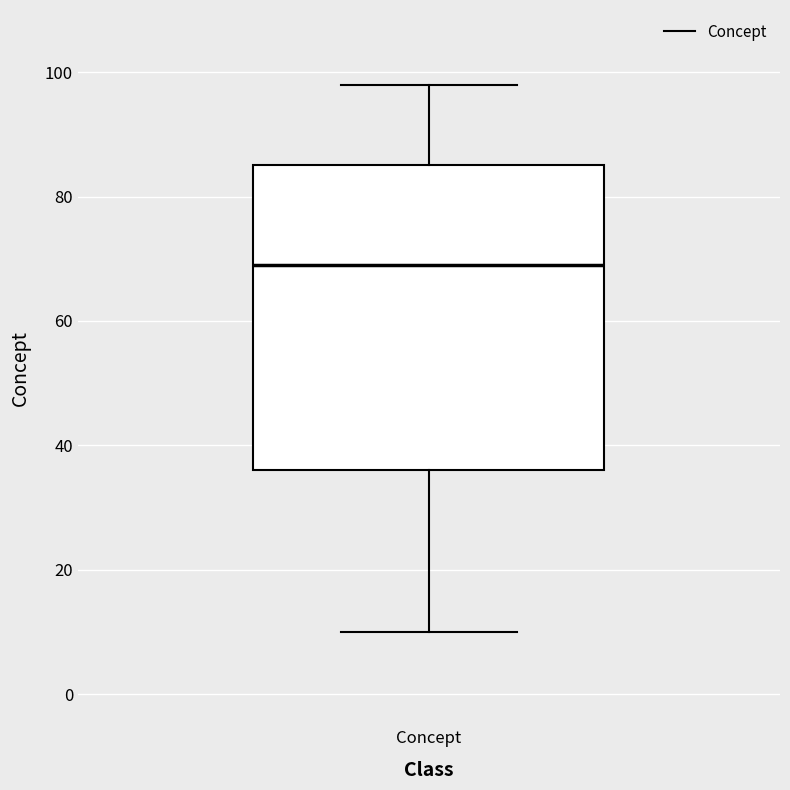

Read this box plot against the y-axis: the position of the median line, the range covered by the box, and the ends of both whiskers. The values are not printed on the chart, so give them approximately, as read against the axis.

median 70, box 36 to 86, whiskers 10 to 98